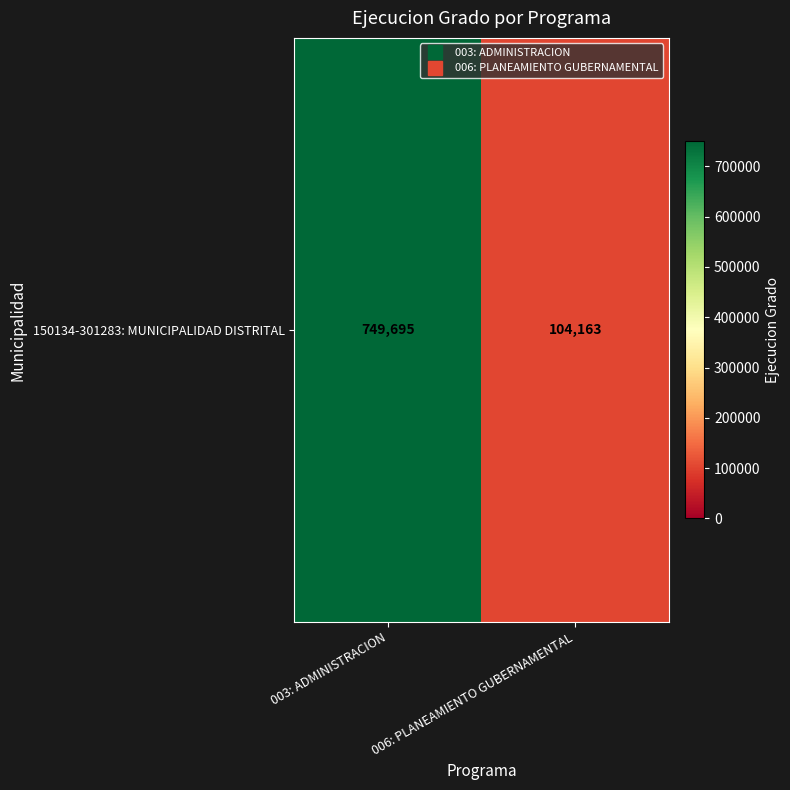

What is the sum of all values?

853858